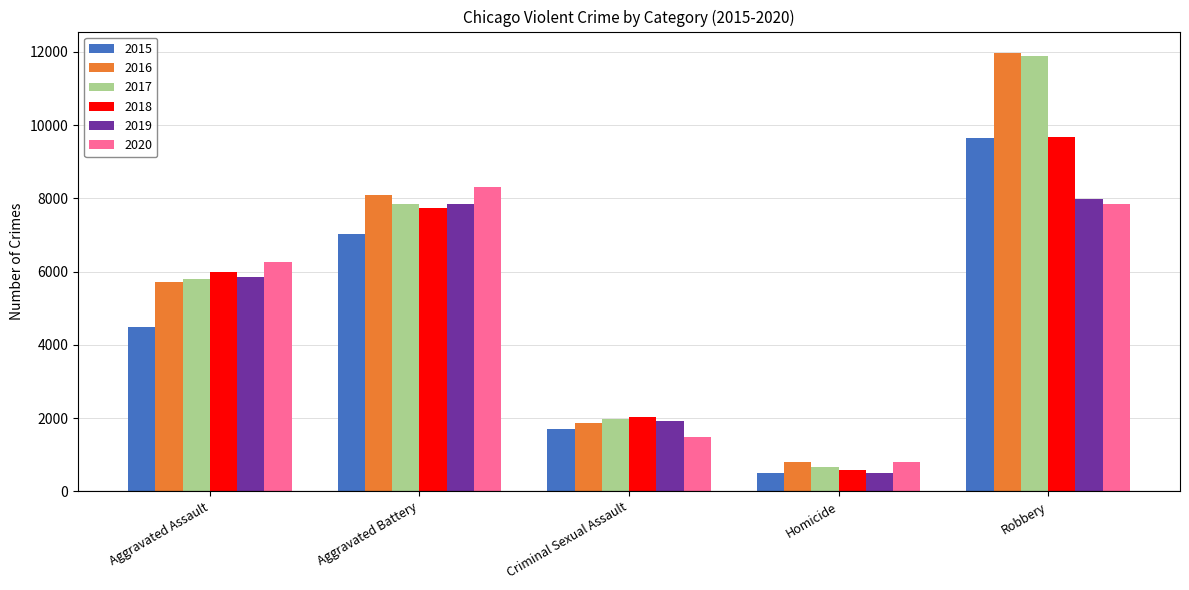

What is the label of the 4th bar from the left?

Homicide